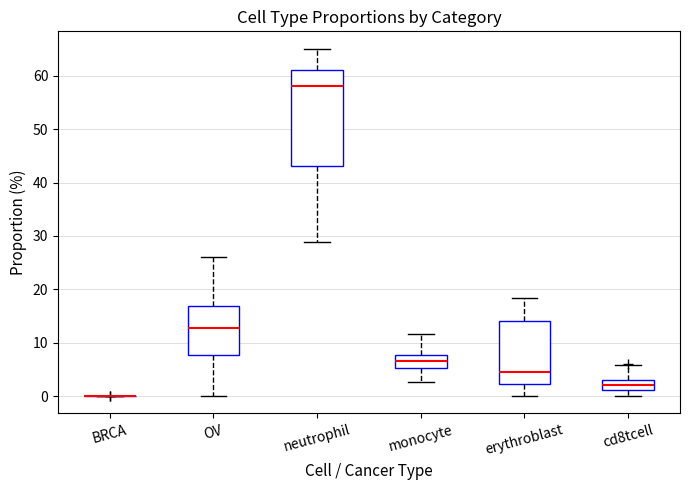

Reading left to right, read every box against the y-axis: the position of its median line, the range the box covers, and the ends of its whiskers. The values are not printed on the chart, so give them approximately, as read against the axis.

BRCA: box collapsed to a line at 0, whiskers 0 to 0
OV: median 13, box 8 to 17, whiskers 0 to 26
neutrophil: median 58, box 43 to 61, whiskers 29 to 65
monocyte: median 7, box 5 to 8, whiskers 3 to 12
erythroblast: median 5, box 2 to 14, whiskers 0 to 18
cd8tcell: median 2, box 1 to 3, whiskers 0 to 6